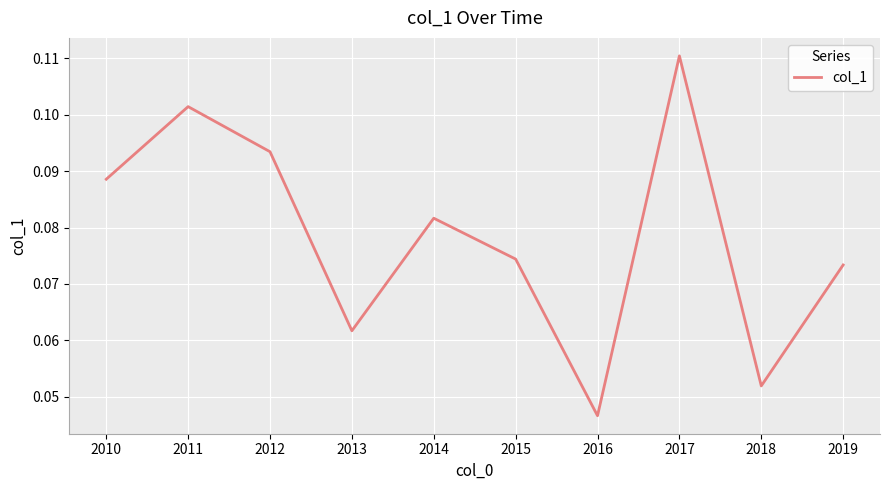

Where is the first local maximum?

2011